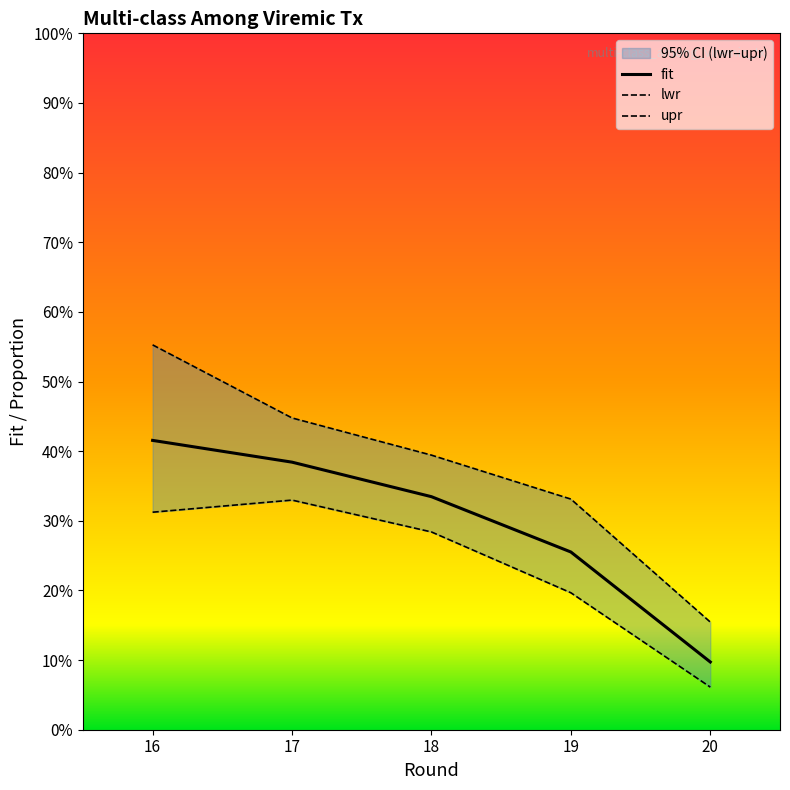

What is the value of the lwr point at the 2nd from the left?

0.3